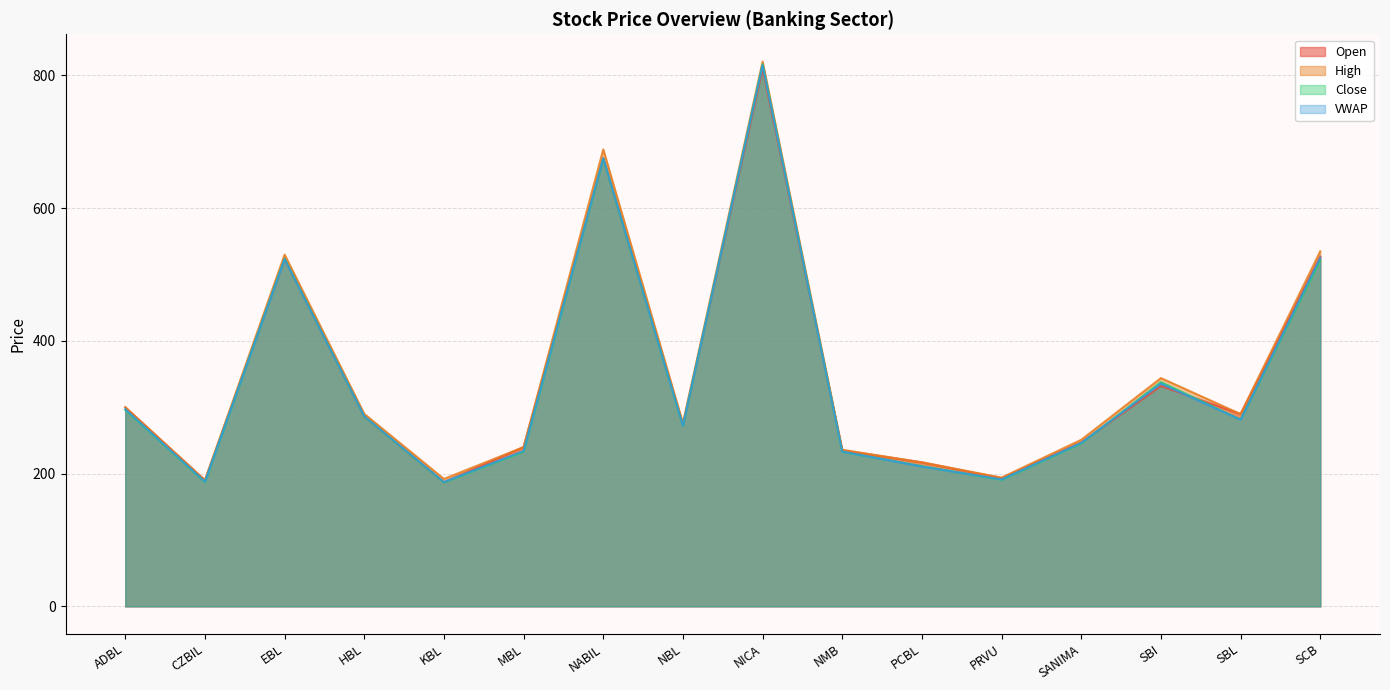

True or false: Close and High cross at least once.

False